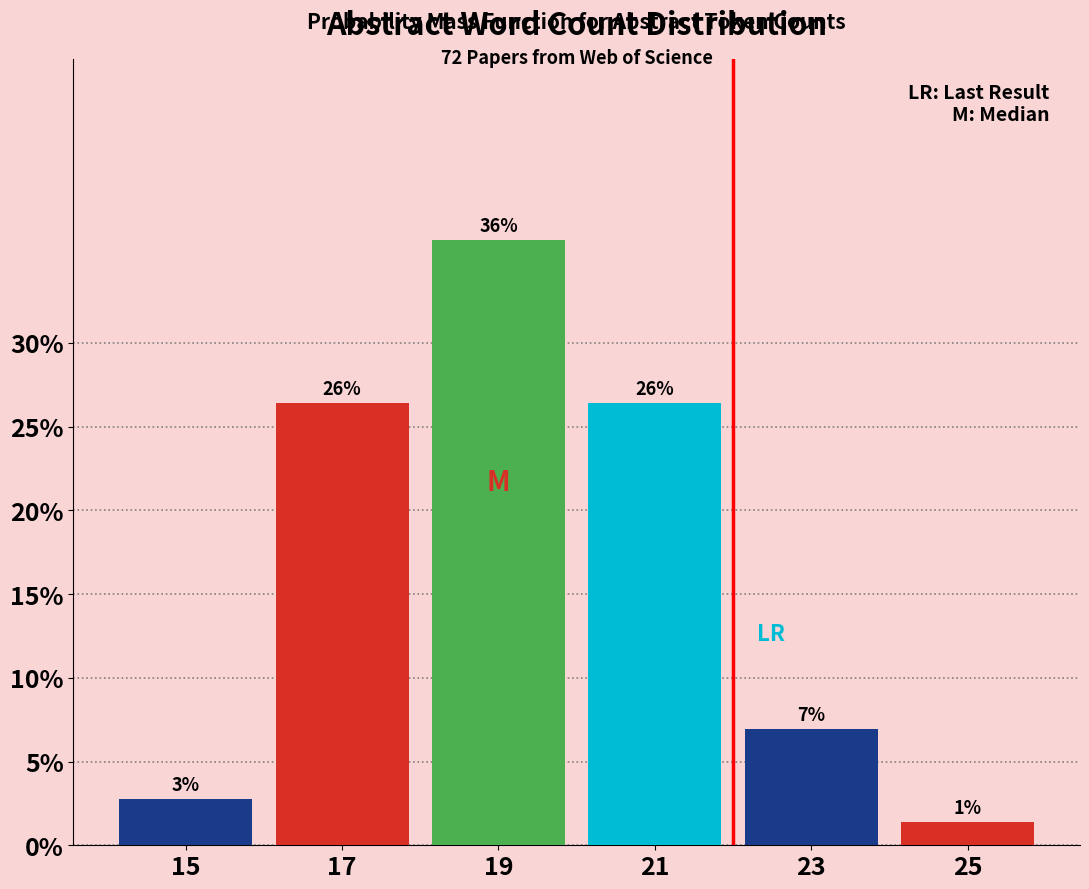

Does the chart contain any negative values?

No